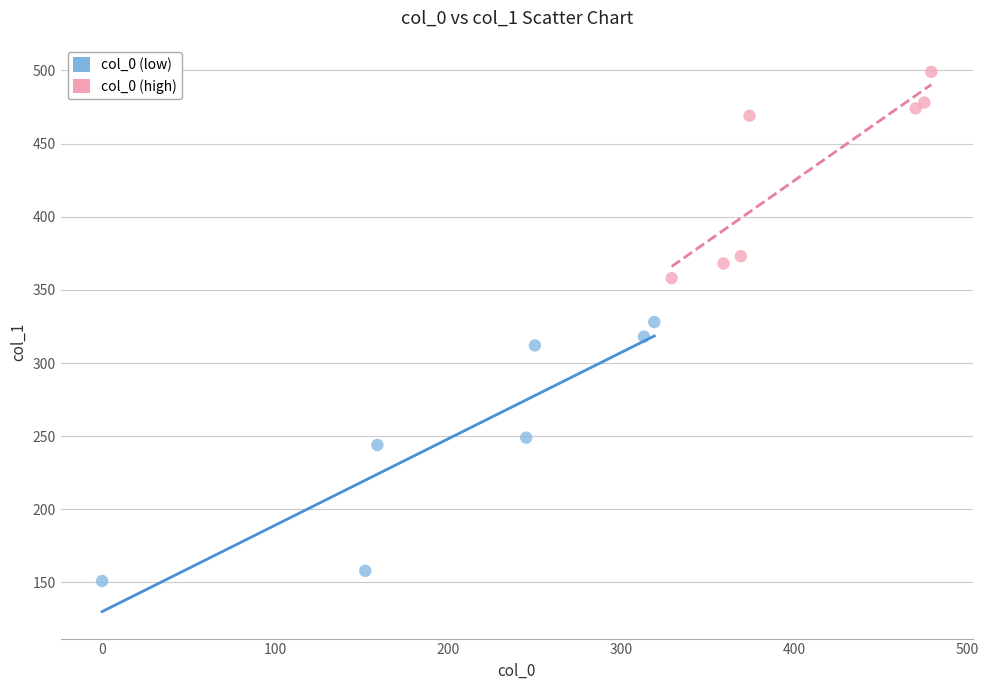

Which series reaches the maximum Y coordinate?

col_0 (high)